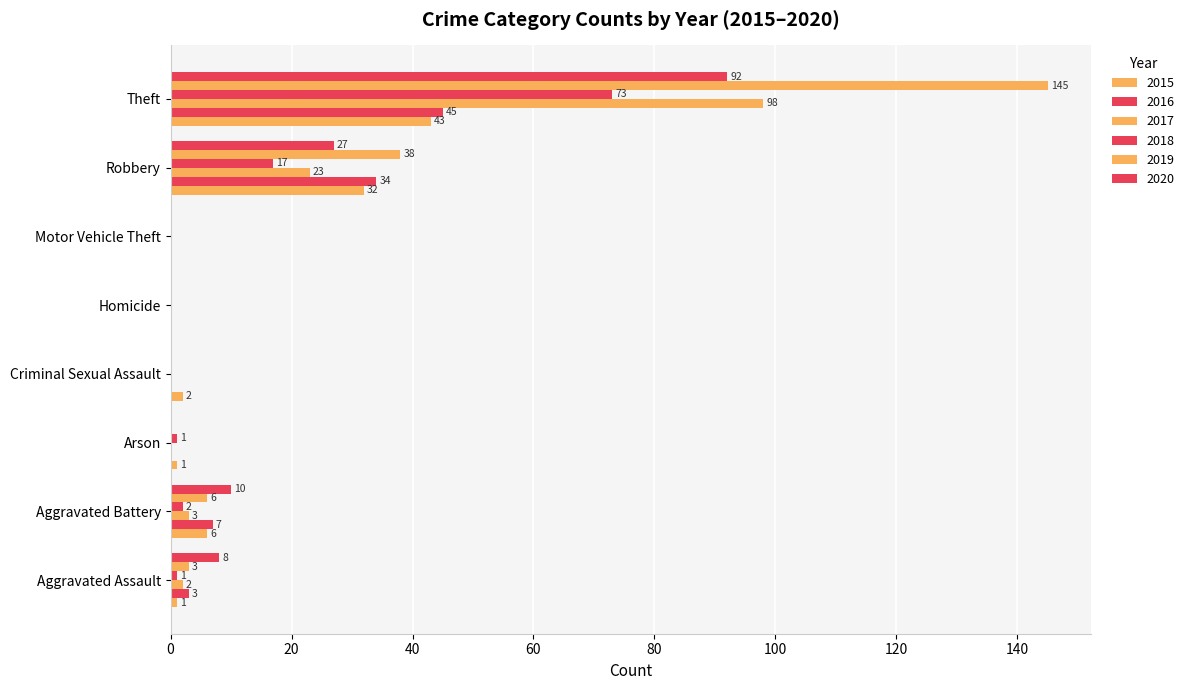

The 2017 series shows 39 at Robbery. True or false?

False